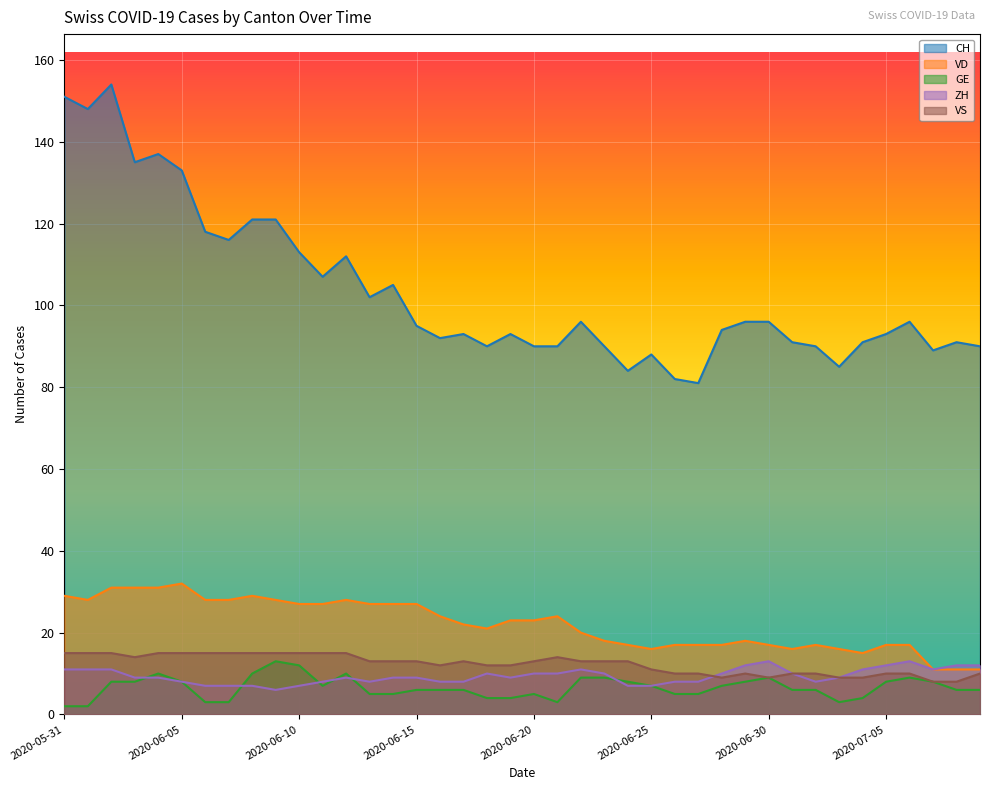

Where does the GE series first go above 6?

2020-06-02